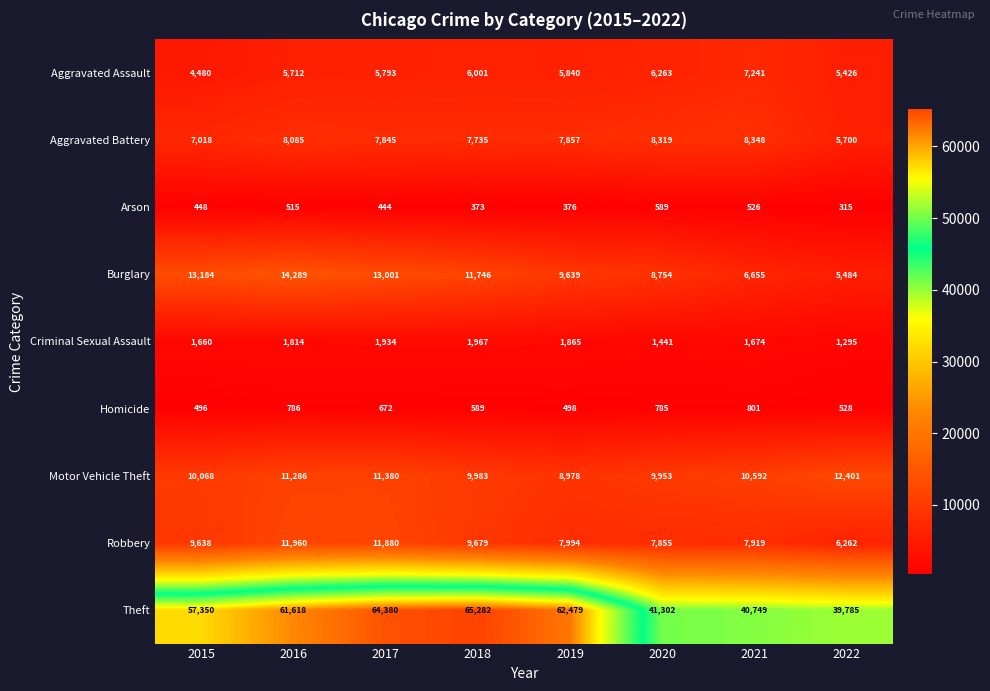

What is the difference between the Theft values at 2020 and 2017?

23078